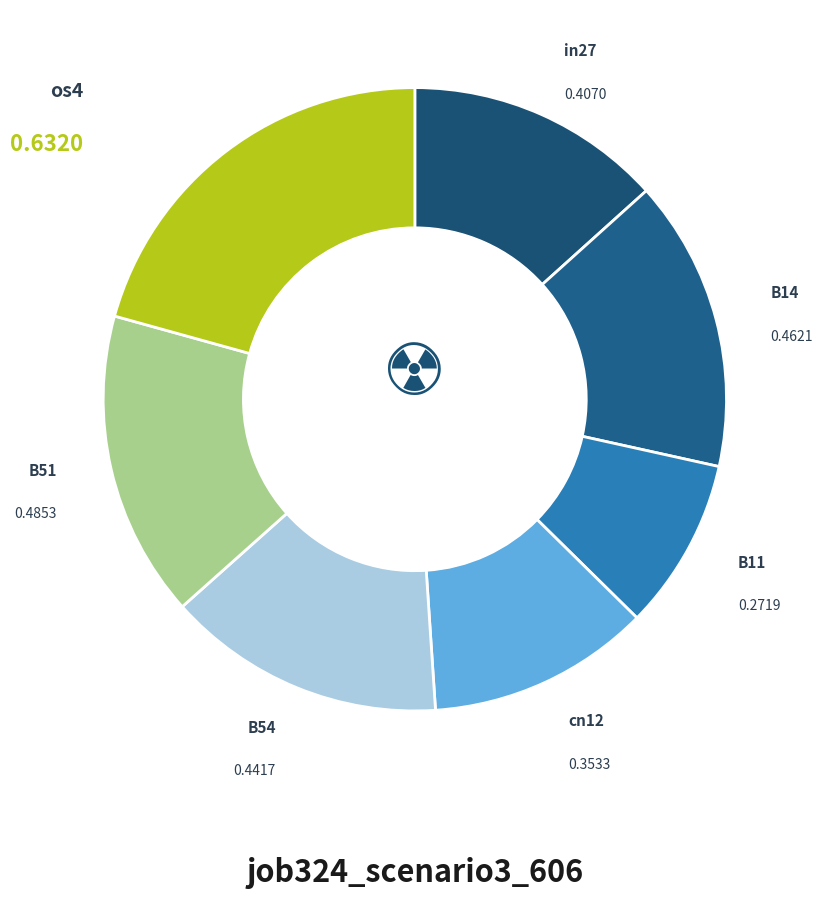

Which category has the smallest portion of the pie?

B11